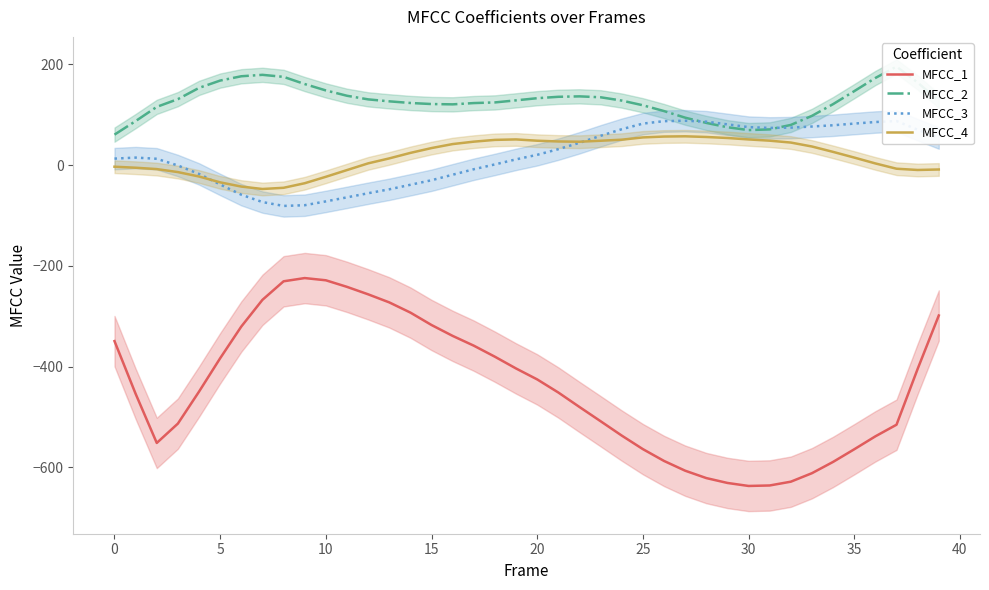

What is the value of the MFCC_3 point at the 7th from the left?

-58.8